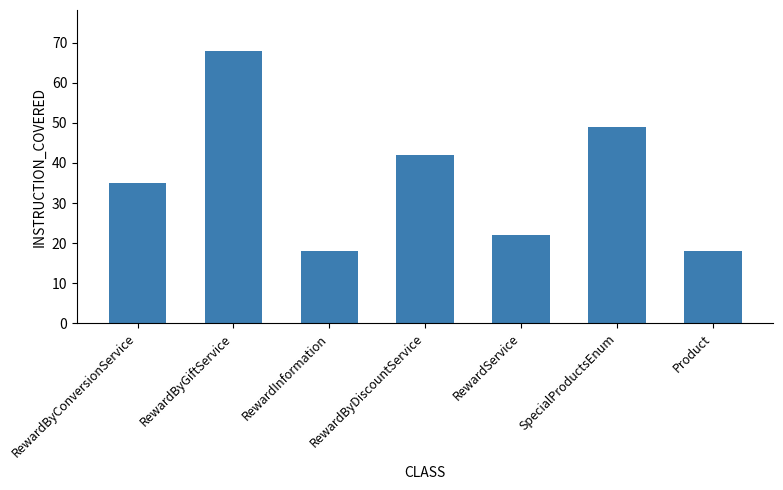

What is the change in value from RewardByConversionService to RewardInformation?

-17